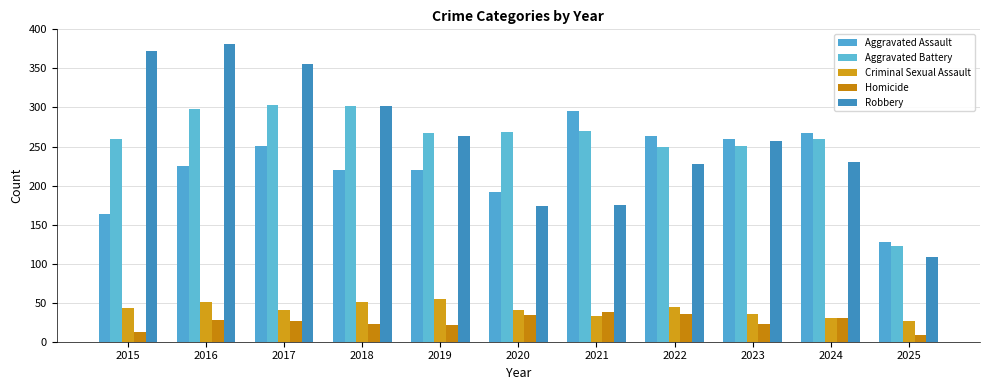

How many values in the Robbery series are below 257?

5